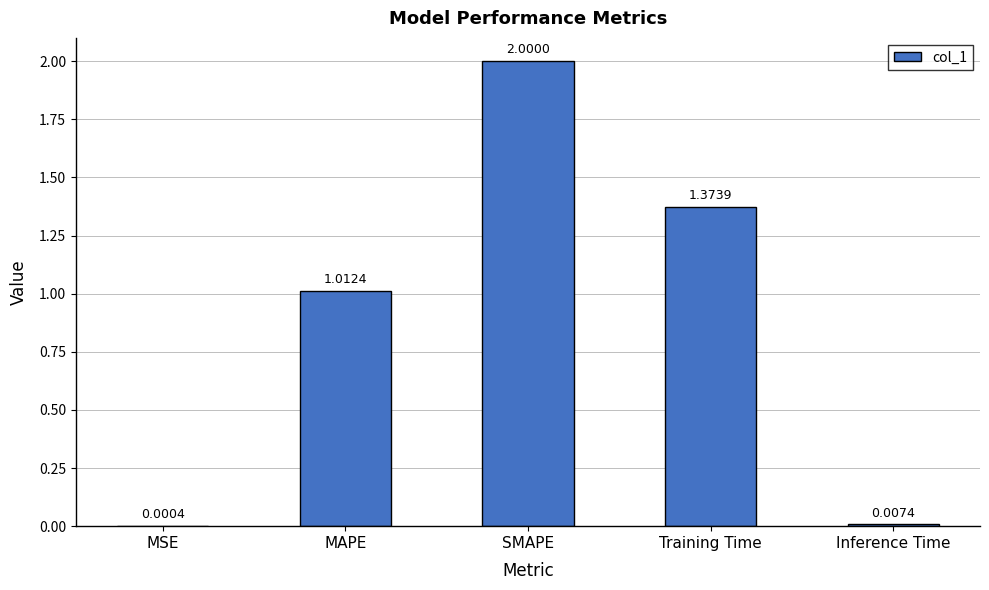

What is the sum of all values?

4.4